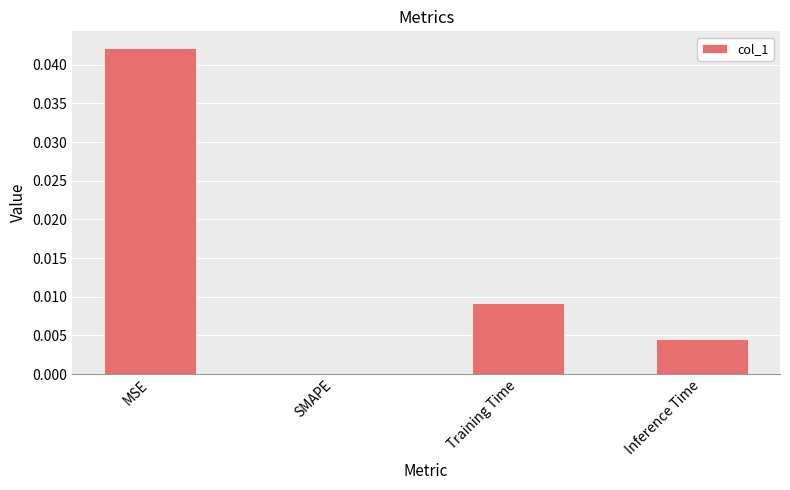

The value at Inference Time is 0.0. True or false?

True